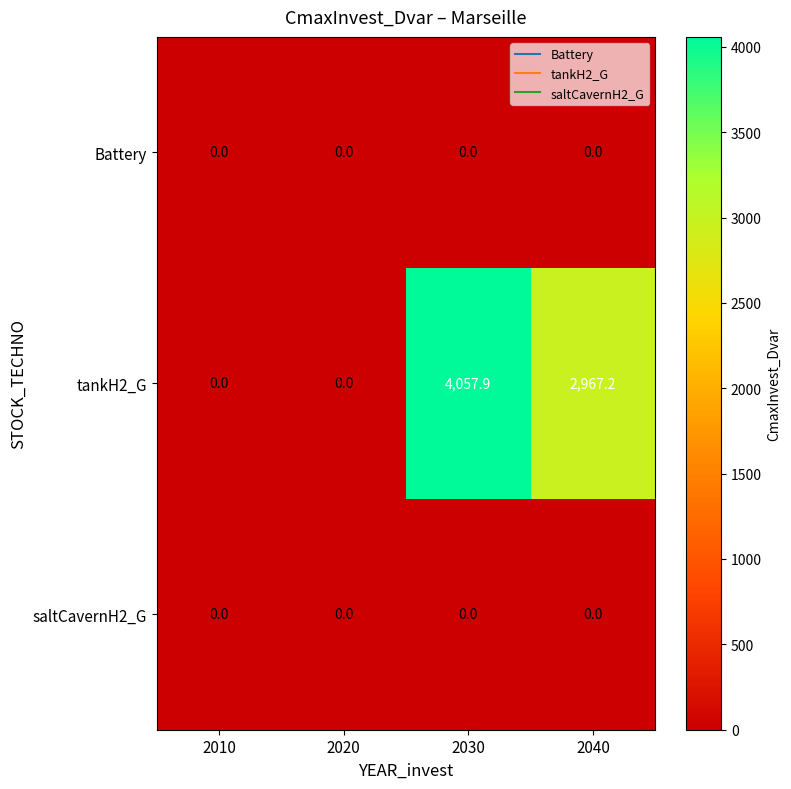

The tankH2_G series shows 0.0 at 2020. True or false?

True